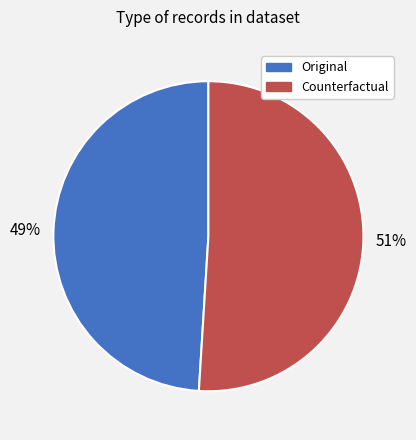

The Original slice represents 44% of the pie. True or false?

False